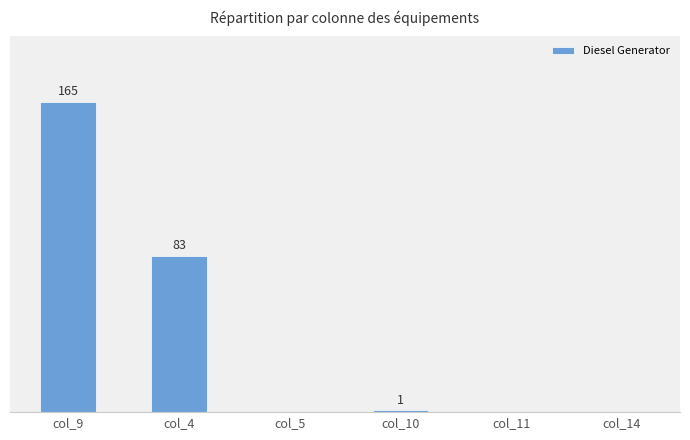

Which has a higher value, col_9 or col_5?

col_9